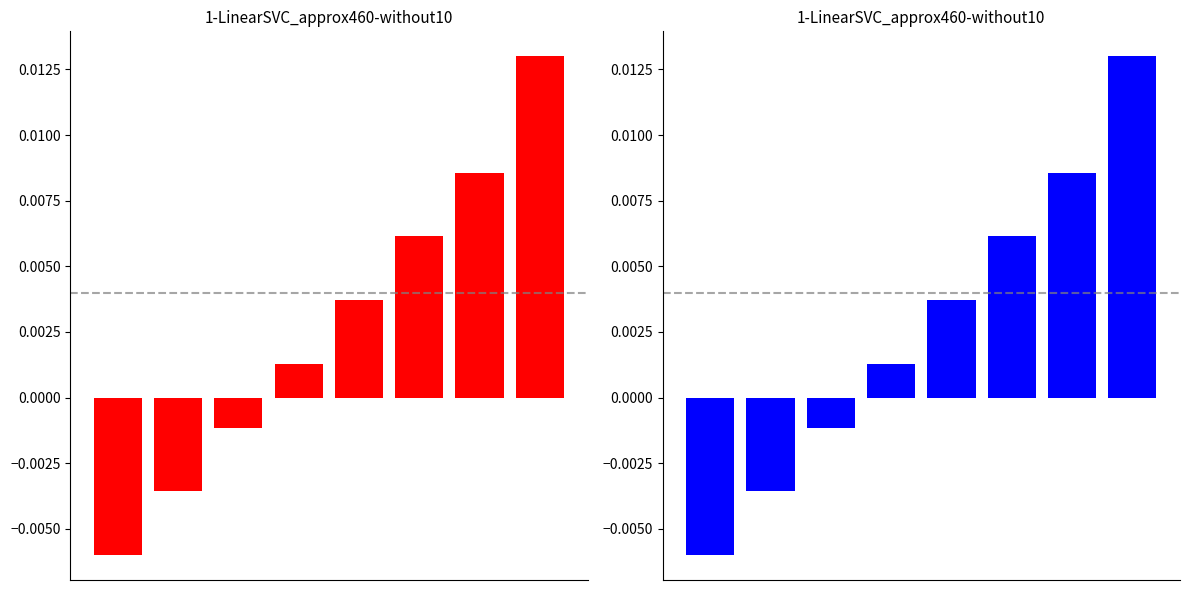

Are the bars horizontal?

No